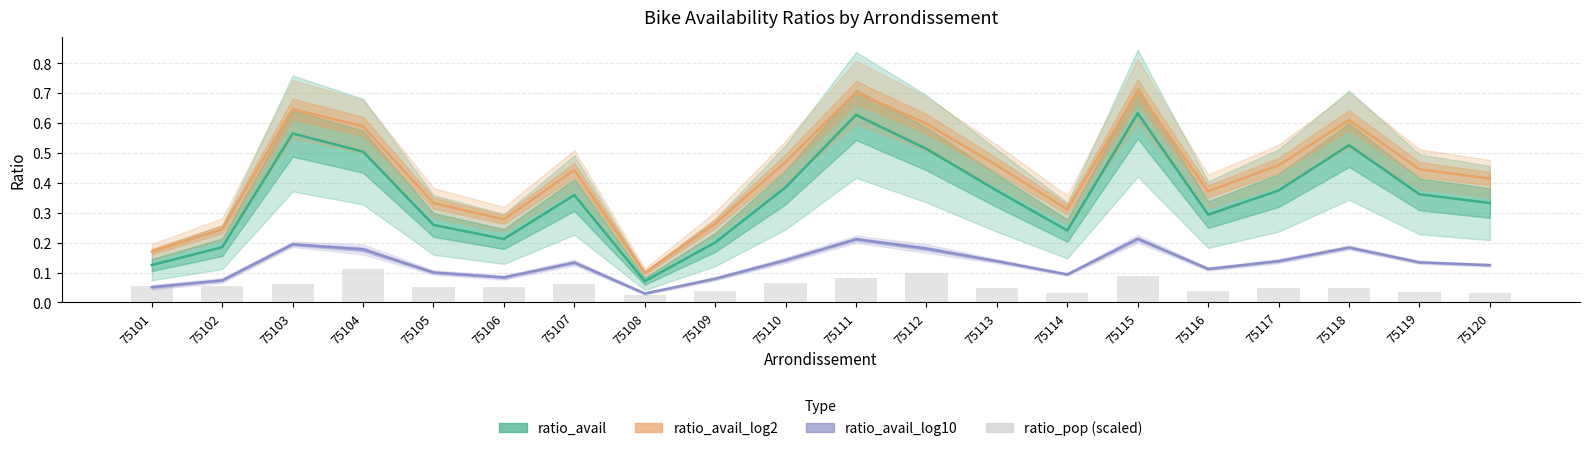

What is the value of the ratio_avail bar at the 12th from the left?

0.5